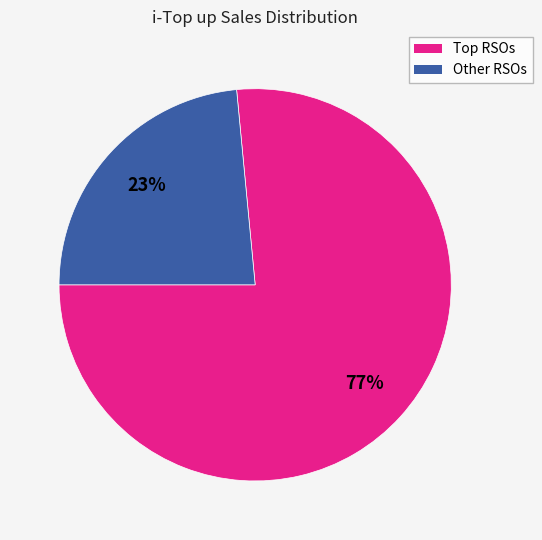

The Other RSOs slice represents 23% of the pie. True or false?

True